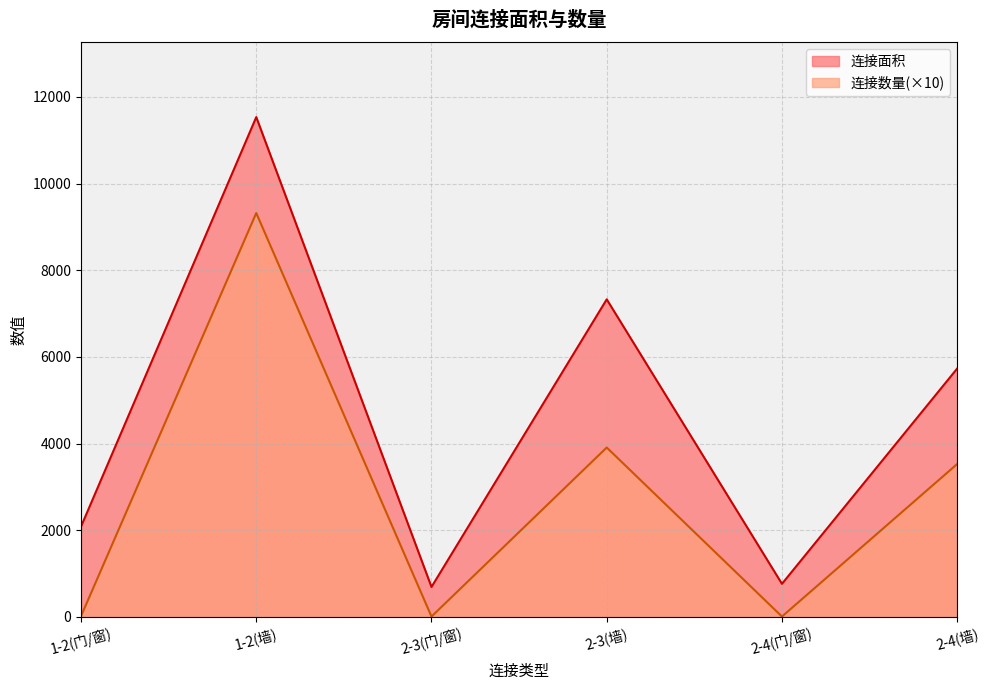

What is the sum of the 连接面积 values at 1-2(墙) and 2-3(门/窗)?

12227